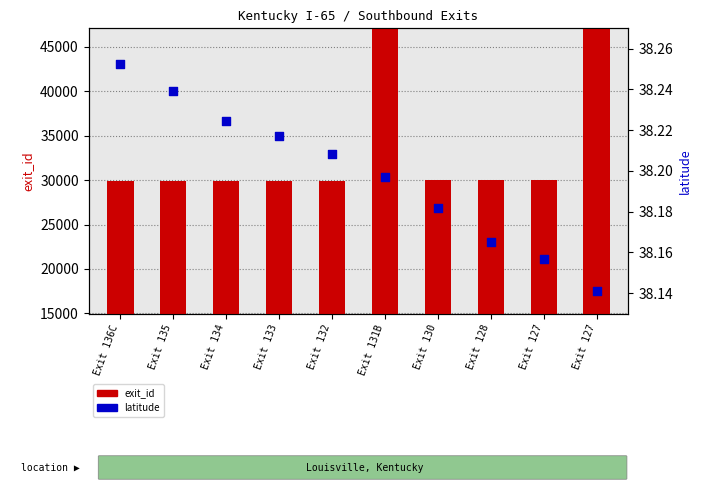

Which series has the largest Y range (max minus min)?

exit_id